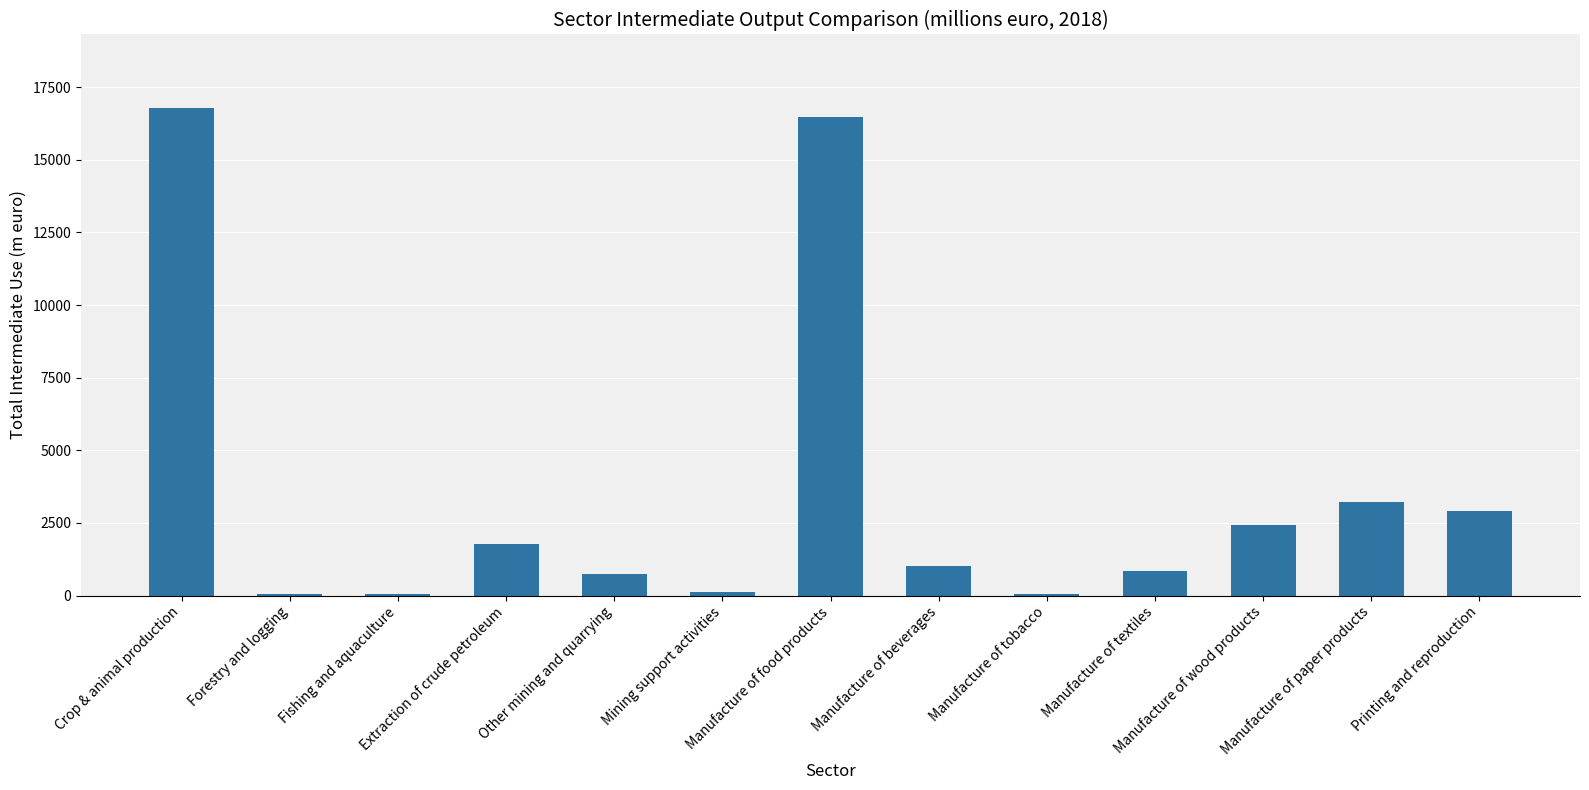

What is the sum of all values?

46456